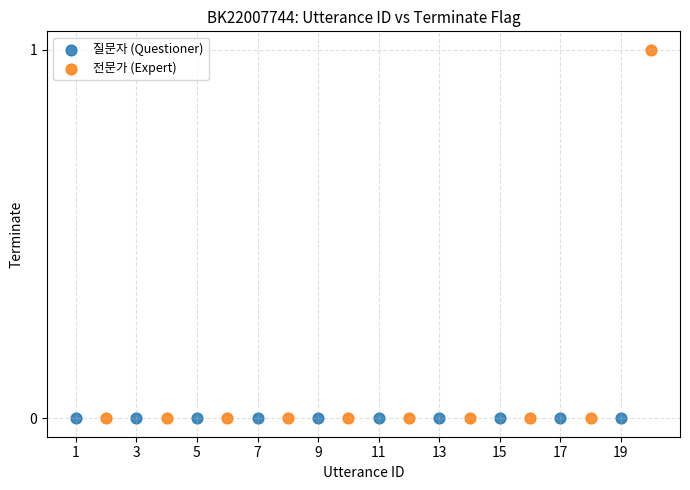

Which series reaches the maximum Y coordinate?

전문가 (Expert)